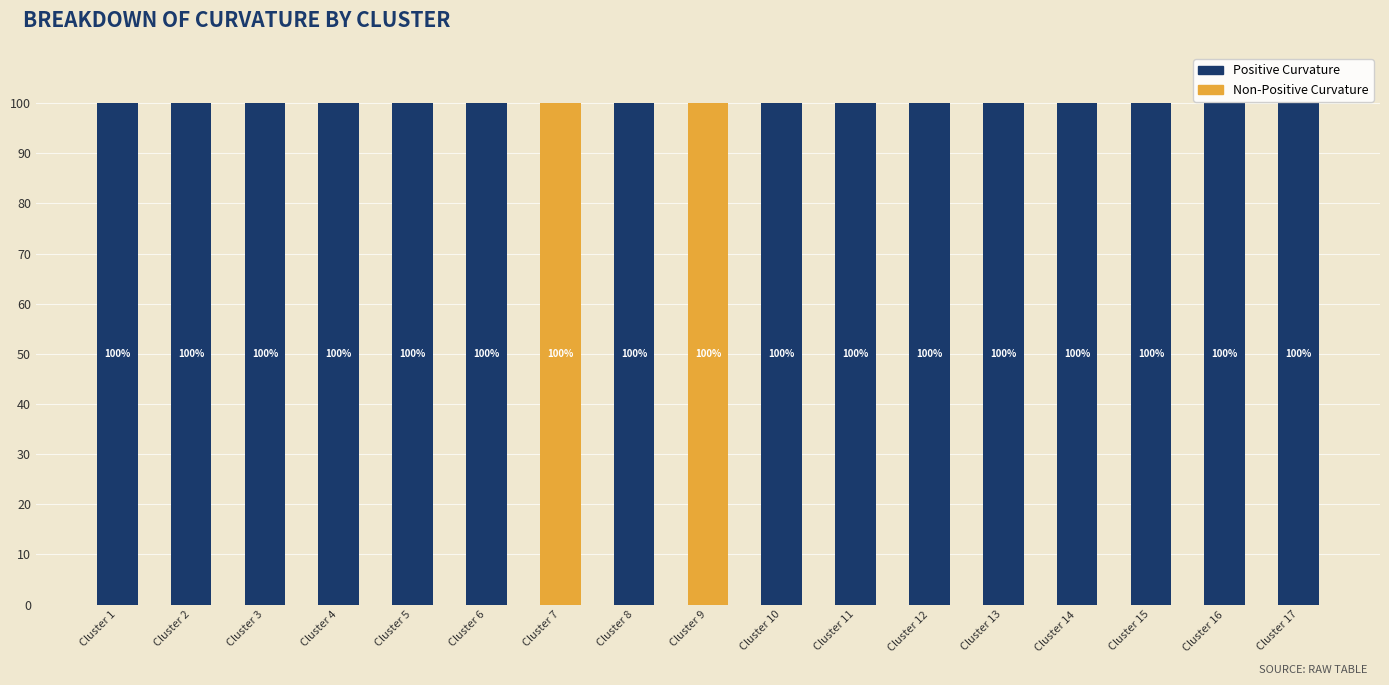

Between Cluster 12 and Cluster 15, which series saw the biggest shift?

Non-Positive Curvature